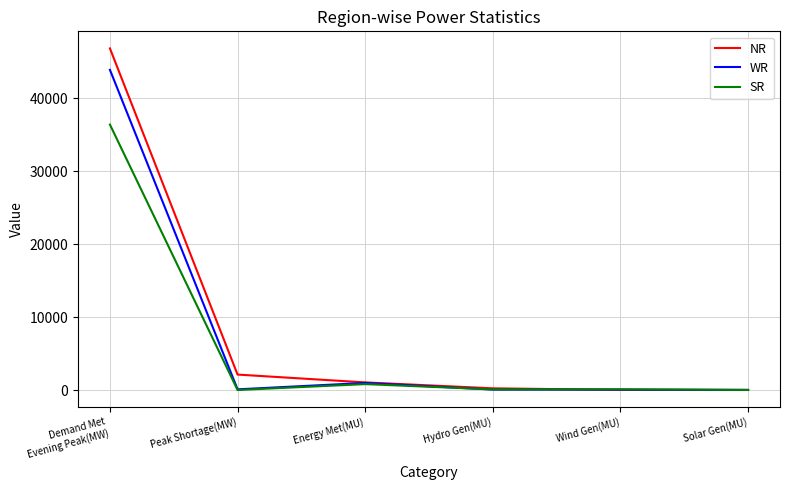

What value does the WR series have at Hydro Gen(MU)?

58.0